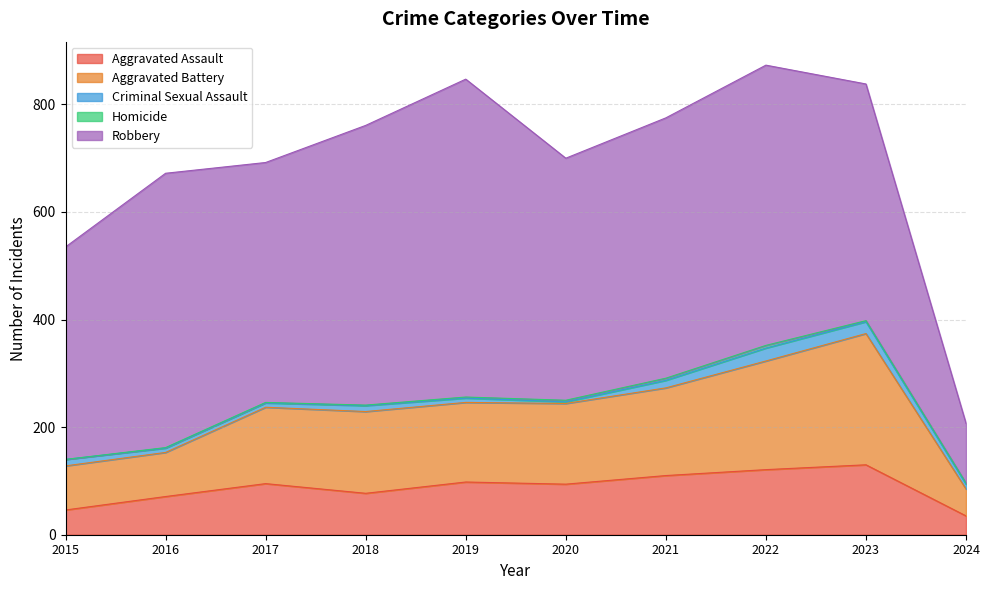

What is the difference between the maximum and minimum values in the Robbery series?

480